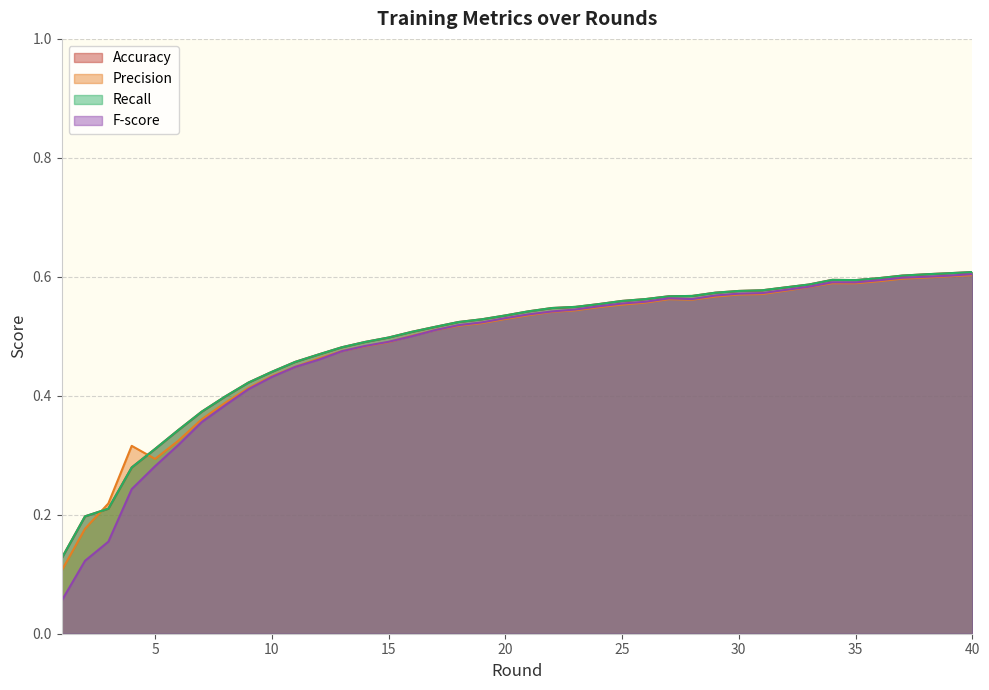

Does the chart display data point markers on the line(s)?

No